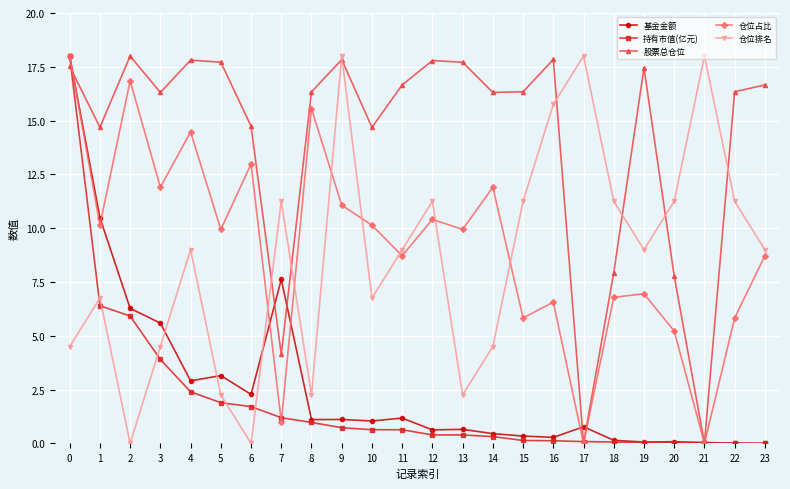

What is the difference between the highest and lowest values at 11?

16.0